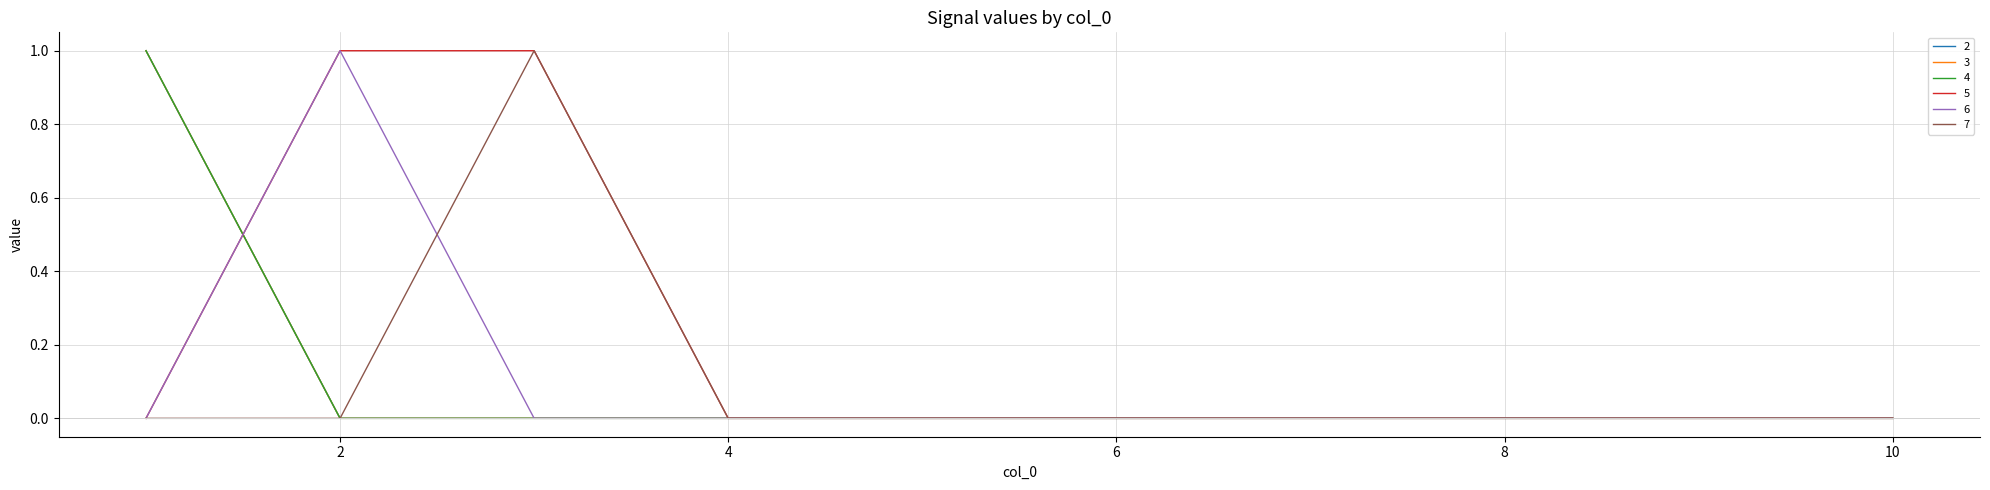

Reading left to right, transcribe all the data shown in this chart.

2: 1	0	0	0	0	0	0	0	0	0
3: 1	0	0	0	0	0	0	0	0	0
4: 1	0	0	0	0	0	0	0	0	0
5: 0	1	1	0	0	0	0	0	0	0
6: 0	1	0	0	0	0	0	0	0	0
7: 0	0	1	0	0	0	0	0	0	0